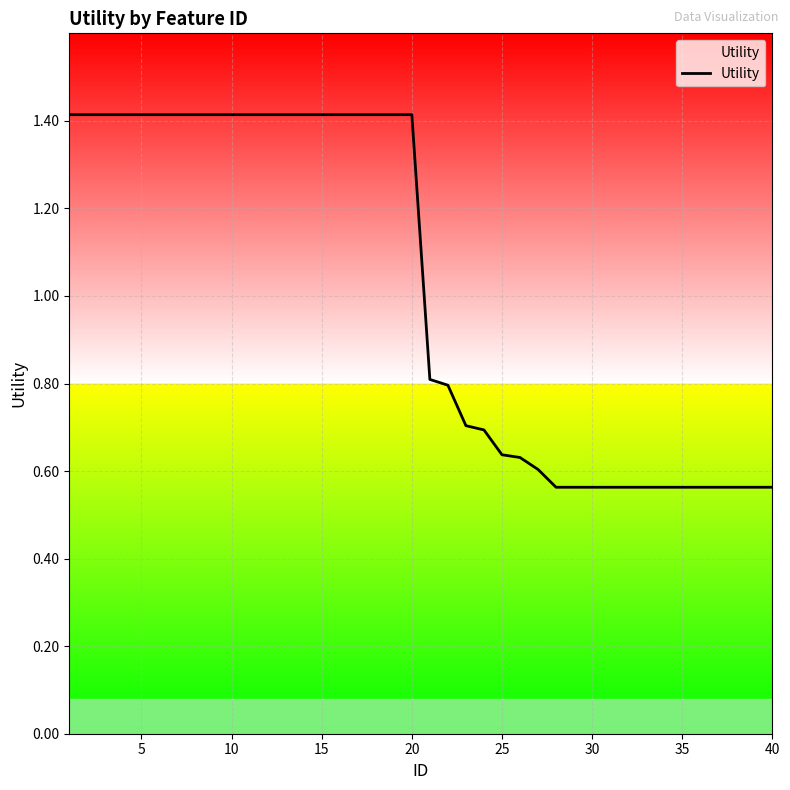

What is the difference between the maximum and minimum values?

0.9